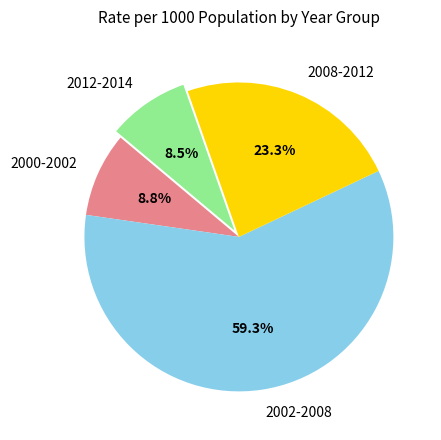

What portion of the pie excludes 2000-2002?

91.2%